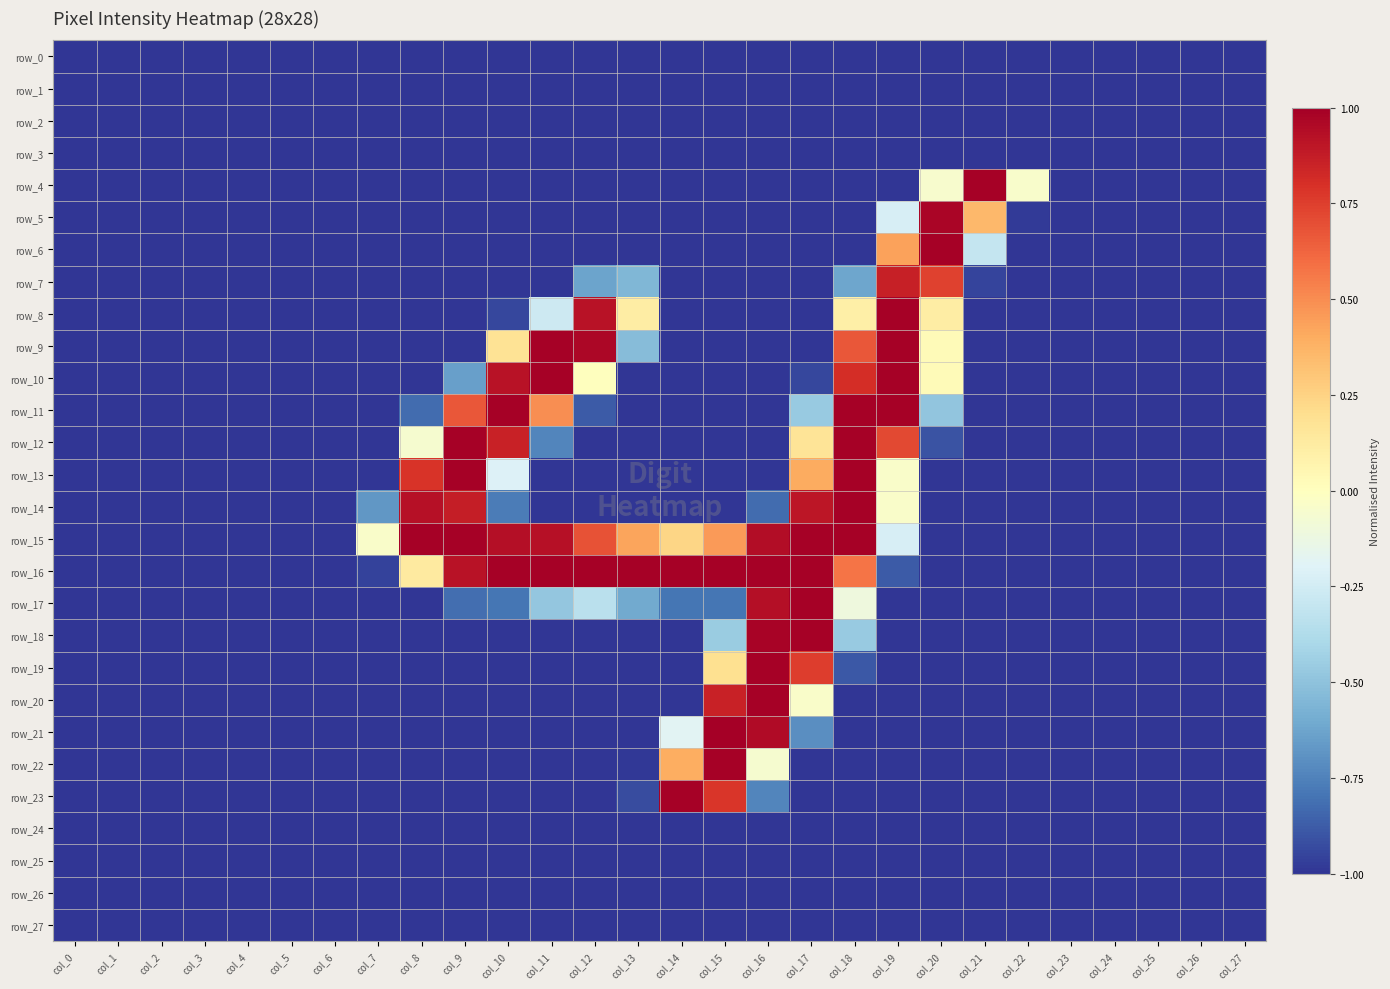

Which series has the largest range (max minus min)?

row_21